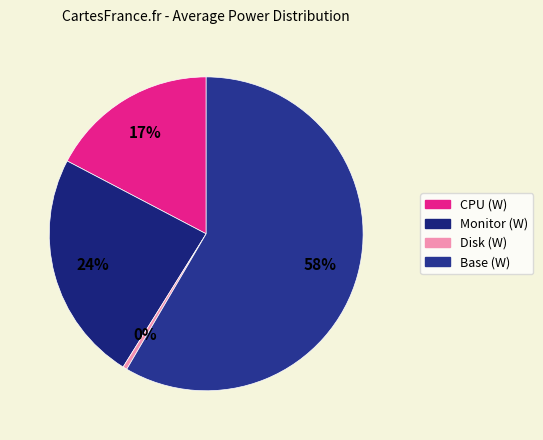

What is the change in value from Monitor (W) to Disk (W)?

-1.1